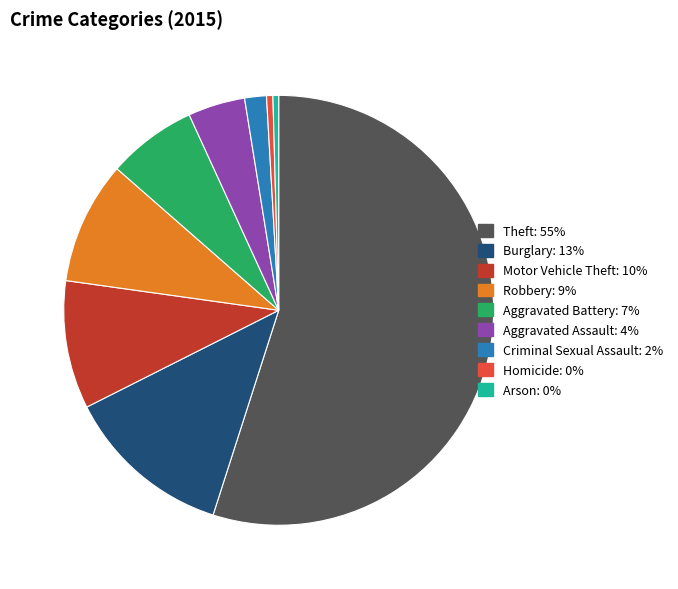

Is the sum of Motor Vehicle Theft and Homicide greater than half?

No